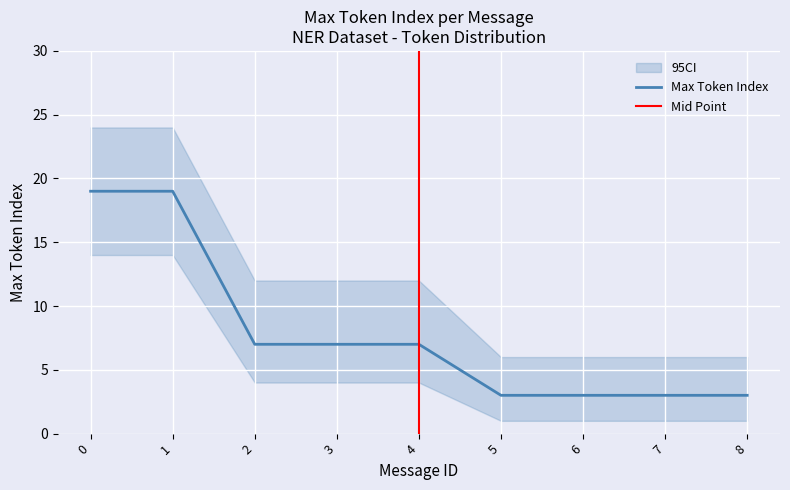

True or false: CI Upper has a value of 12 at 4.

True